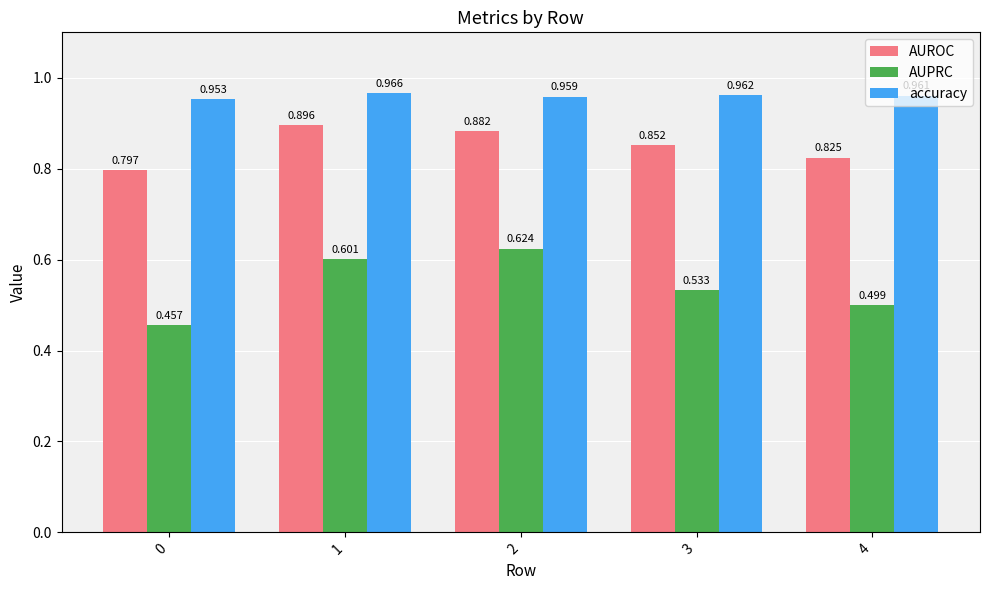

What is the spread (max minus min) of values at 2?

0.3